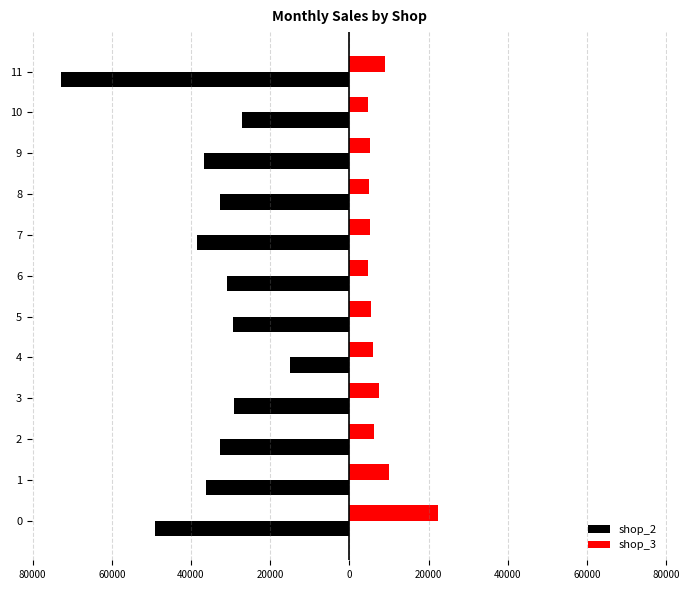

What are all the series names shown in the legend?

shop_2, shop_3